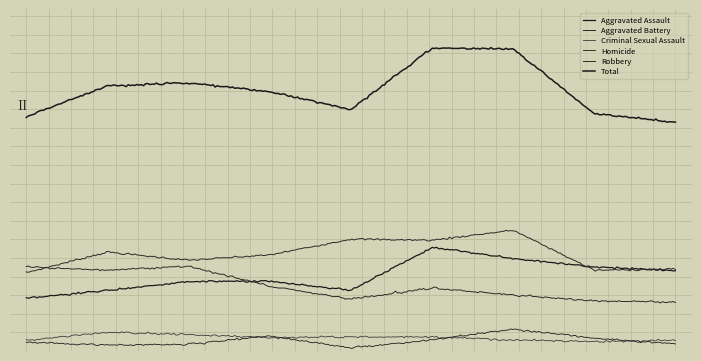

What is the minimum value shown in the chart?

5